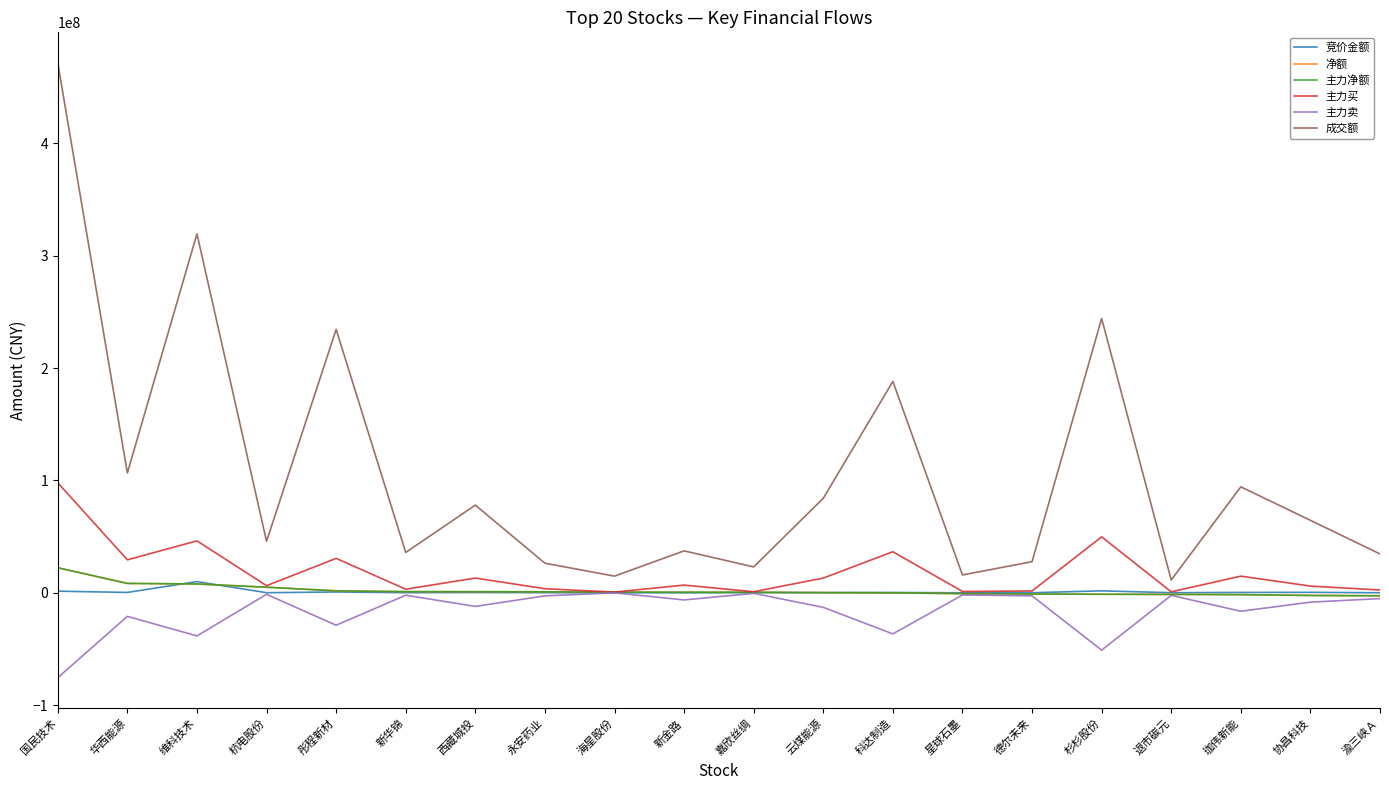

Reading left to right, transcribe all the data shown in this chart.

竞价金额: 国民技术=1442070	华西能源=302511	维科技术=9948840	杭电股份=71240	彤程新材=712724	新华锦=94336	西藏城投=243450	永安药业=85767	海星股份=27302	新金路=10656	嘉欣丝绸=141480	云煤能源=171441	科达制造=264136	星球石墨=0	德尔未来=39347	杉杉股份=1724184	退市碳元=74880	珈伟新能=325841	协昌科技=387862	渝三峡Ａ=30848
净额: 国民技术=22282574	华西能源=8341887	维科技术=7848105	杭电股份=4948907	彤程新材=1729745	新华锦=1014242	西藏城投=976711	永安药业=861100	海星股份=614449	新金路=478737	嘉欣丝绸=440366	云煤能源=117214	科达制造=-45106	星球石墨=-771026	德尔未来=-1107761	杉杉股份=-1300925	退市碳元=-1441737	珈伟新能=-1647944	协昌科技=-2370977	渝三峡Ａ=-2665888
主力净额: 国民技术=22282574	华西能源=8341887	维科技术=7848105	杭电股份=4948907	彤程新材=1729745	新华锦=1014242	西藏城投=976711	永安药业=861100	海星股份=614449	新金路=478737	嘉欣丝绸=440366	云煤能源=117214	科达制造=-45106	星球石墨=-771026	德尔未来=-1107761	杉杉股份=-1300925	退市碳元=-1441737	珈伟新能=-1647944	协昌科技=-2370977	渝三峡Ａ=-2665888
主力买: 国民技术=97861939	华西能源=29316997	维科技术=46205921	杭电股份=6311606	彤程新材=30609154	新华锦=3172927	西藏城投=13099650	永安药业=3605956	海星股份=614449	新金路=6847416	嘉欣丝绸=932252	云煤能源=13083233	科达制造=36513743	星球石墨=1182726	德尔未来=1593603	杉杉股份=49767776	退市碳元=851826	珈伟新能=14789176	协昌科技=5972109	渝三峡Ａ=2483318
主力卖: 国民技术=-75579365	华西能源=-20975110	维科技术=-38357816	杭电股份=-1362699	彤程新材=-28879409	新华锦=-2158685	西藏城投=-12122939	永安药业=-2744856	海星股份=0	新金路=-6368679	嘉欣丝绸=-491886	云煤能源=-12966019	科达制造=-36558849	星球石墨=-1953752	德尔未来=-2701364	杉杉股份=-51068701	退市碳元=-2293563	珈伟新能=-16437120	协昌科技=-8343086	渝三峡Ａ=-5149206
成交额: 国民技术=471347145	华西能源=106635400	维科技术=319379482	杭电股份=45798832	彤程新材=234368923	新华锦=35870116	西藏城投=78003473	永安药业=26327179	海星股份=14808144	新金路=37308468	嘉欣丝绸=23015314	云煤能源=84080450	科达制造=188084681	星球石墨=15847156	德尔未来=27674500	杉杉股份=244043874	退市碳元=11392824	珈伟新能=94280539	协昌科技=64473250	渝三峡Ａ=34559854